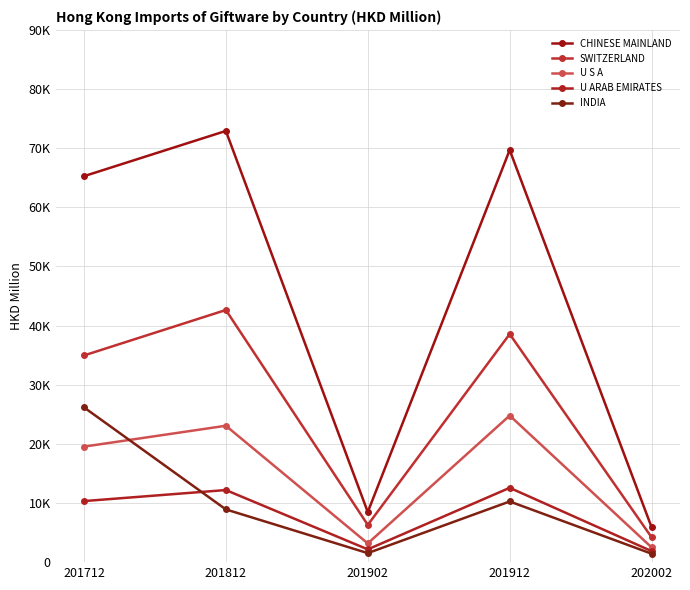

Reading left to right, extract all data points from this chart.

CHINESE MAINLAND: 65267.3	72920.5	8471.3	69690.9	5889.1
SWITZERLAND: 34951.6	42639.1	6299.5	38568.1	4194.4
U S A: 19533.2	23063.4	3167.0	24788.3	2489.4
U ARAB EMIRATES: 10323.5	12191.0	2157.3	12568.9	1862.9
INDIA: 26178.5	8916.1	1525.6	10258.9	1427.1